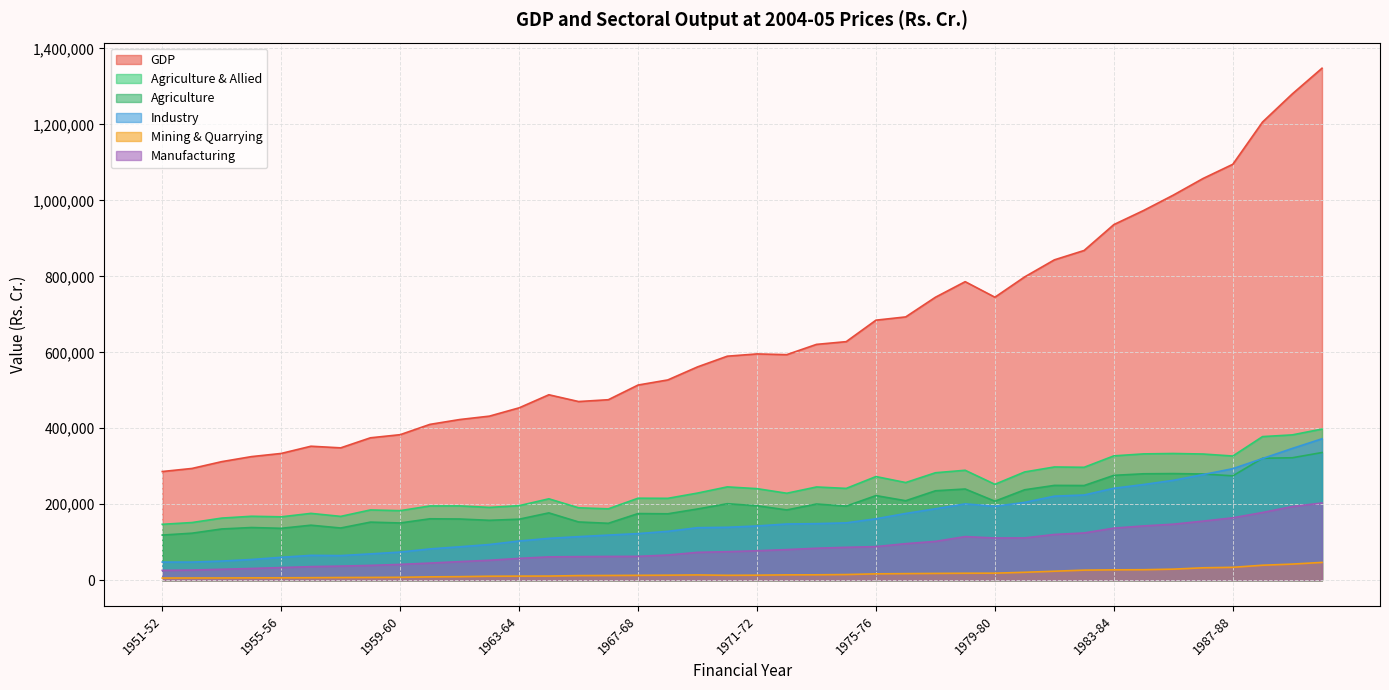

Reading right to left, transcribe all the data shown in this chart.

GDP: 1990-91=1347889	1989-90=1280228	1988-89=1206243	1987-88=1094993	1986-87=1057612	1985-86=1013866	1984-85=973357	1983-84=936270	1982-83=868092	1981-82=843426	1980-81=798506	1979-80=745083	1978-79=785965	1977-78=744972	1976-77=693191	1975-76=684634	1974-75=628079	1973-74=620872	1972-73=593843	1971-72=595741	1970-71=589787	1969-70=561630	1968-69=527270	1967-68=513860	1966-67=475190	1965-66=470402	1964-65=488247	1963-64=453829	1962-63=431960	1961-62=423011	1960-61=410279	1959-60=383153	1958-59=374948	1957-58=348500	1956-57=352766	1955-56=333766	1954-55=325431	1953-54=312177	1952-53=294267	1951-52=286147
Agriculture & Allied: 1990-91=397971	1989-90=382609	1988-89=378113	1987-88=326975	1986-87=332250	1985-86=333616	1984-85=332571	1983-84=327382	1982-83=297293	1981-82=298130	1980-81=285015	1979-80=252475	1978-79=289452	1977-78=282937	1976-77=257131	1975-76=272899	1974-75=241740	1973-74=245479	1972-73=228988	1971-72=241087	1970-71=245699	1969-70=229428	1968-69=215572	1967-68=215914	1966-67=187962	1965-66=190675	1964-65=214343	1963-64=196241	1962-63=191755	1961-62=195647	1960-61=195482	1959-60=183147	1958-59=185010	1957-58=168075	1956-57=175980	1955-56=166906	1954-55=168361	1953-54=163553	1952-53=151859	1951-52=147216
Agriculture: 1990-91=336176	1989-90=322384	1988-89=321114	1987-88=274820	1986-87=279649	1985-86=280747	1984-85=280200	1983-84=276104	1982-83=249296	1981-82=249645	1980-81=238102	1979-80=208060	1978-79=240148	1977-78=235455	1976-77=209266	1975-76=222817	1974-75=195119	1973-74=200648	1972-73=185055	1971-72=196089	1970-71=201455	1969-70=187556	1968-69=174879	1967-68=175484	1966-67=149894	1965-66=153404	1964-65=177284	1963-64=160682	1962-63=157727	1961-62=161187	1960-61=161708	1959-60=150730	1958-59=152961	1957-58=137497	1956-57=144859	1955-56=136679	1954-55=138731	1953-54=134958	1952-53=123822	1951-52=118877
Industry: 1990-91=372360	1989-90=346926	1988-89=320331	1987-88=293615	1986-87=278124	1985-86=262985	1984-85=251942	1983-84=242075	1982-83=224402	1981-82=221264	1980-81=204861	1979-80=194656	1978-79=201012	1977-78=188059	1976-77=175745	1975-76=161723	1974-75=151024	1973-74=148920	1972-73=148011	1971-72=142814	1970-71=139321	1969-70=138291	1968-69=128685	1967-68=122755	1966-67=118823	1965-66=114706	1964-65=110195	1963-64=103221	1962-63=93996	1961-62=88006	1960-61=82413	1959-60=74081	1958-59=69335	1957-58=64842	1956-57=65480	1955-56=60311	1954-55=54574	1953-54=50409	1952-53=47739	1951-52=47768
Mining & Quarrying: 1990-91=46909	1989-90=42466	1988-89=39468	1987-88=33974	1986-87=32739	1985-86=29167	1984-85=27658	1983-84=27338	1982-83=26569	1981-82=23745	1980-81=20891	1979-80=18621	1978-79=18423	1977-78=17936	1976-77=17391	1975-76=16795	1974-75=14979	1973-74=14271	1972-73=14094	1971-72=13308	1970-71=12965	1969-70=13919	1968-69=13264	1967-68=12899	1966-67=12519	1965-66=12231	1964-65=10945	1963-64=10789	1962-63=10479	1961-62=9367	1960-61=8857	1959-60=7704	1958-59=7327	1957-58=7105	1956-57=6671	1955-56=6348	1954-55=6250	1953-54=5993	1952-53=5905	1951-52=5772
Manufacturing: 1990-91=203295	1989-90=194033	1988-89=178275	1987-88=164314	1986-87=155600	1985-86=147496	1984-85=142940	1983-84=137168	1982-83=124436	1981-82=120475	1980-81=111376	1979-80=111159	1978-79=114859	1977-78=102232	1976-77=96242	1975-76=88482	1974-75=86655	1973-74=84201	1972-73=80614	1971-72=77573	1970-71=75118	1969-70=73394	1968-69=66283	1967-68=62804	1966-67=62563	1965-66=62074	1964-65=61503	1963-64=57525	1962-63=52554	1961-62=48988	1960-61=45134	1959-60=41676	1958-59=39026	1957-58=37184	1956-57=35804	1955-56=33304	1954-55=30885	1953-54=28863	1952-53=26789	1951-52=25889